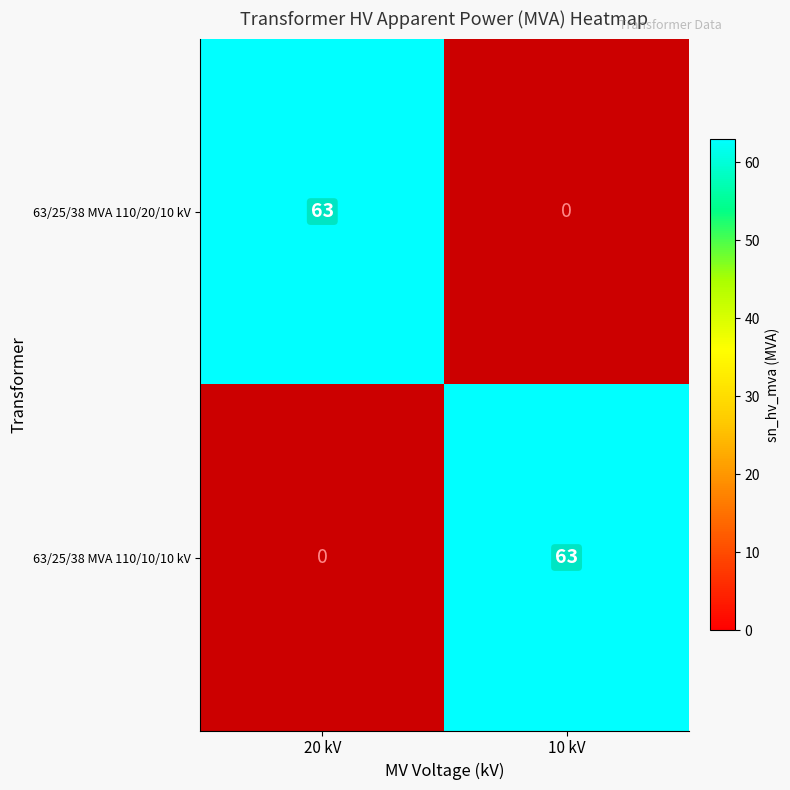

What is the difference between the 63/25/38 MVA 110/20/10 kV values at 20 kV and 10 kV?

63